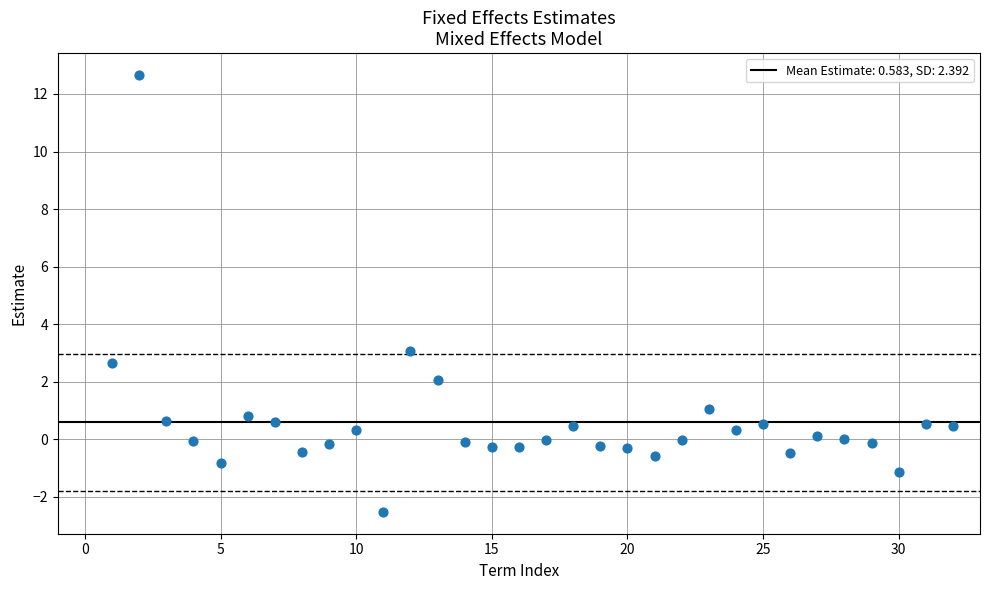

What is the range of X values (max minus min)?

31.0